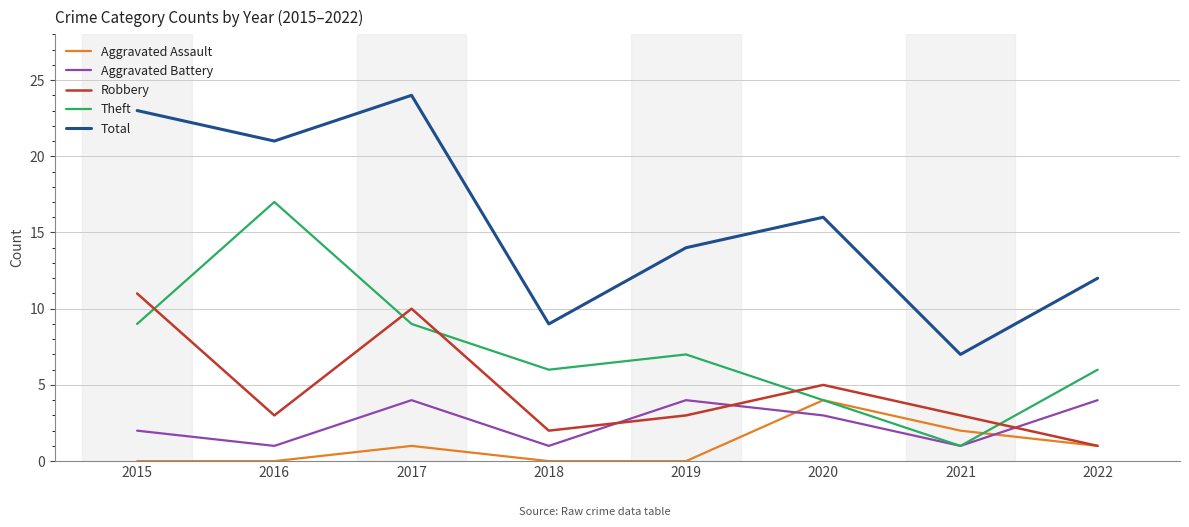

Reading left to right, what are all the values shown in this chart?

Aggravated Assault: 0	0	1	0	0	4	2	1
Aggravated Battery: 2	1	4	1	4	3	1	4
Robbery: 11	3	10	2	3	5	3	1
Theft: 9	17	9	6	7	4	1	6
Total: 23	21	24	9	14	16	7	12